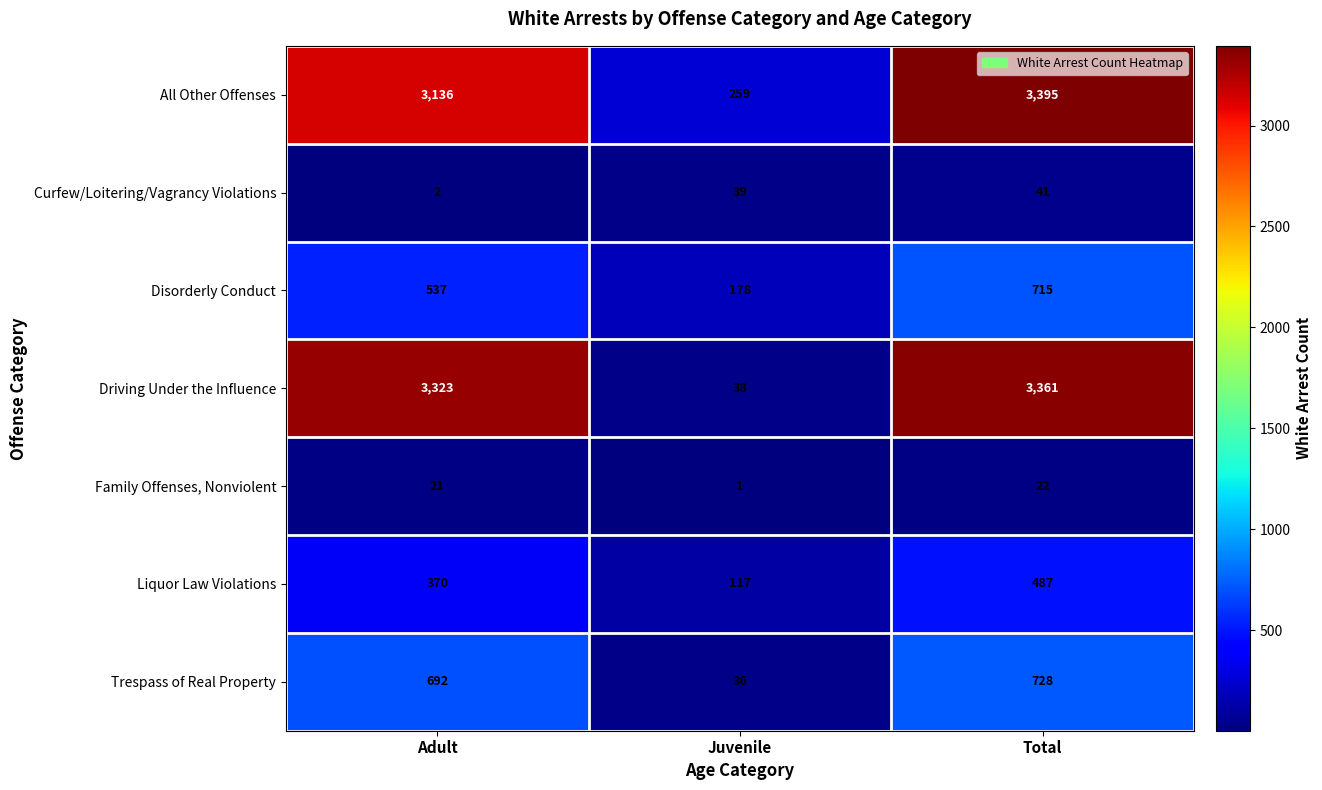

What is the difference between the maximum and second lowest values in the Driving Under the Influence series?

38